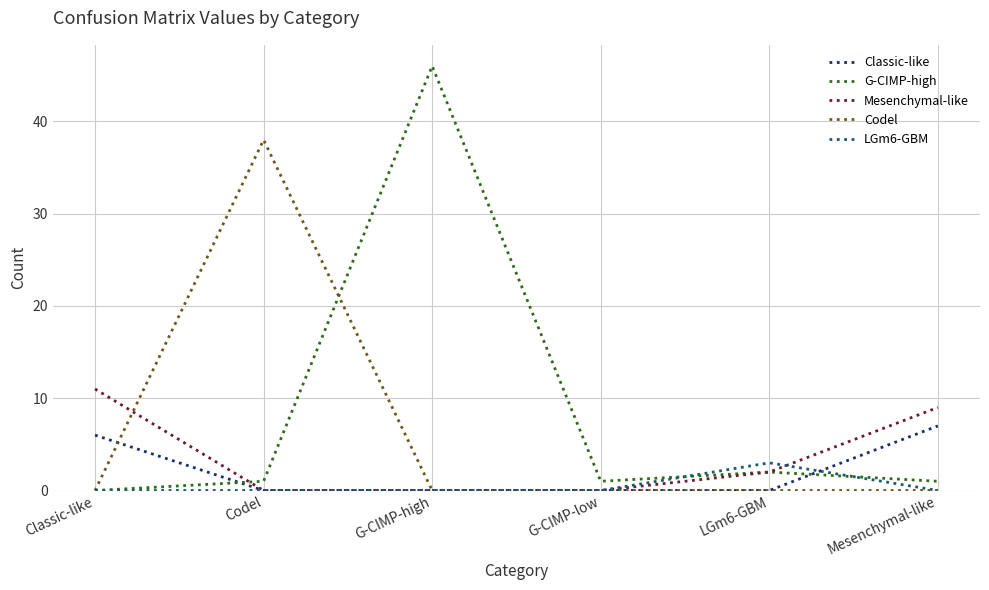

Is it true that G-CIMP-high equals 24 at G-CIMP-high?

False